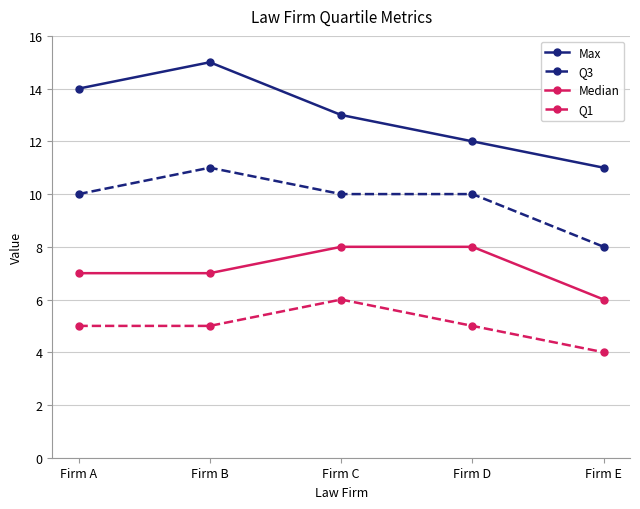

Read the Median value at Firm E.

6